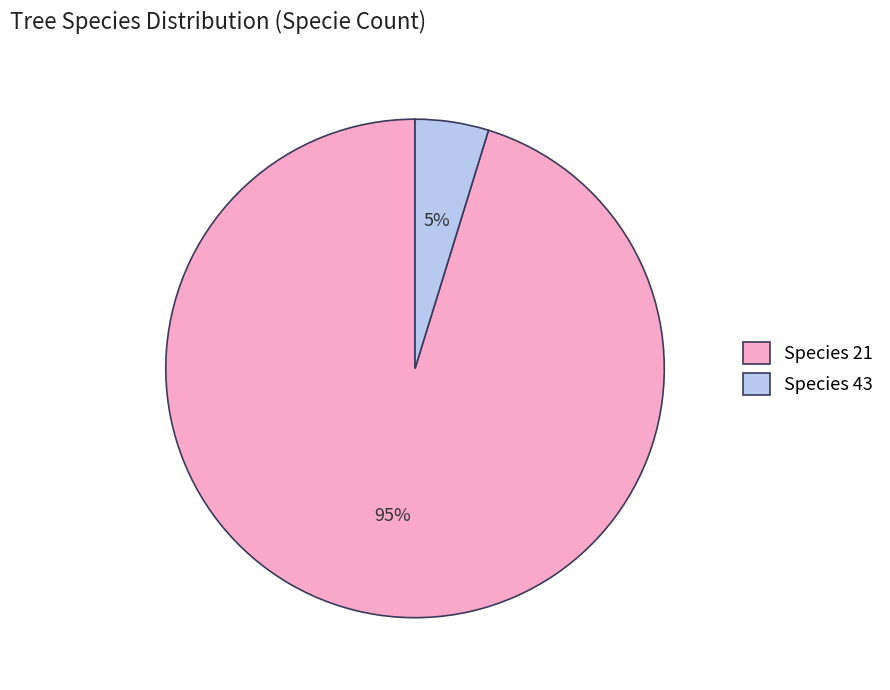

Combined, do Species 43 and Species 21 account for over 50%?

Yes